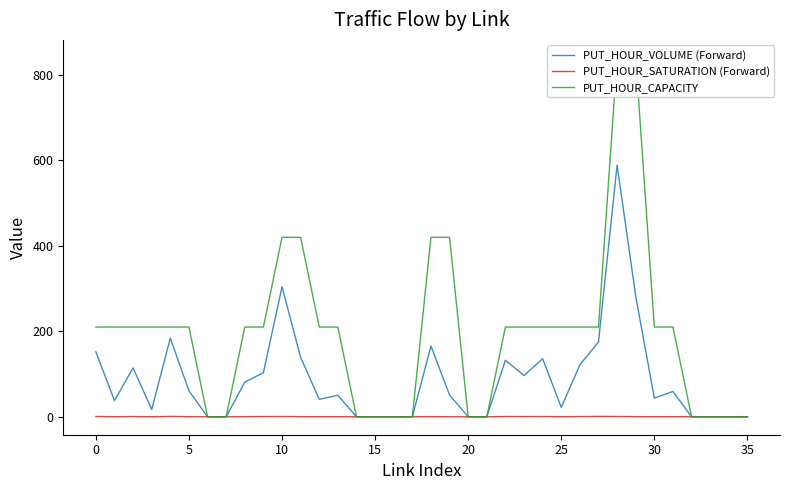

How many categories are shown in the chart?

36